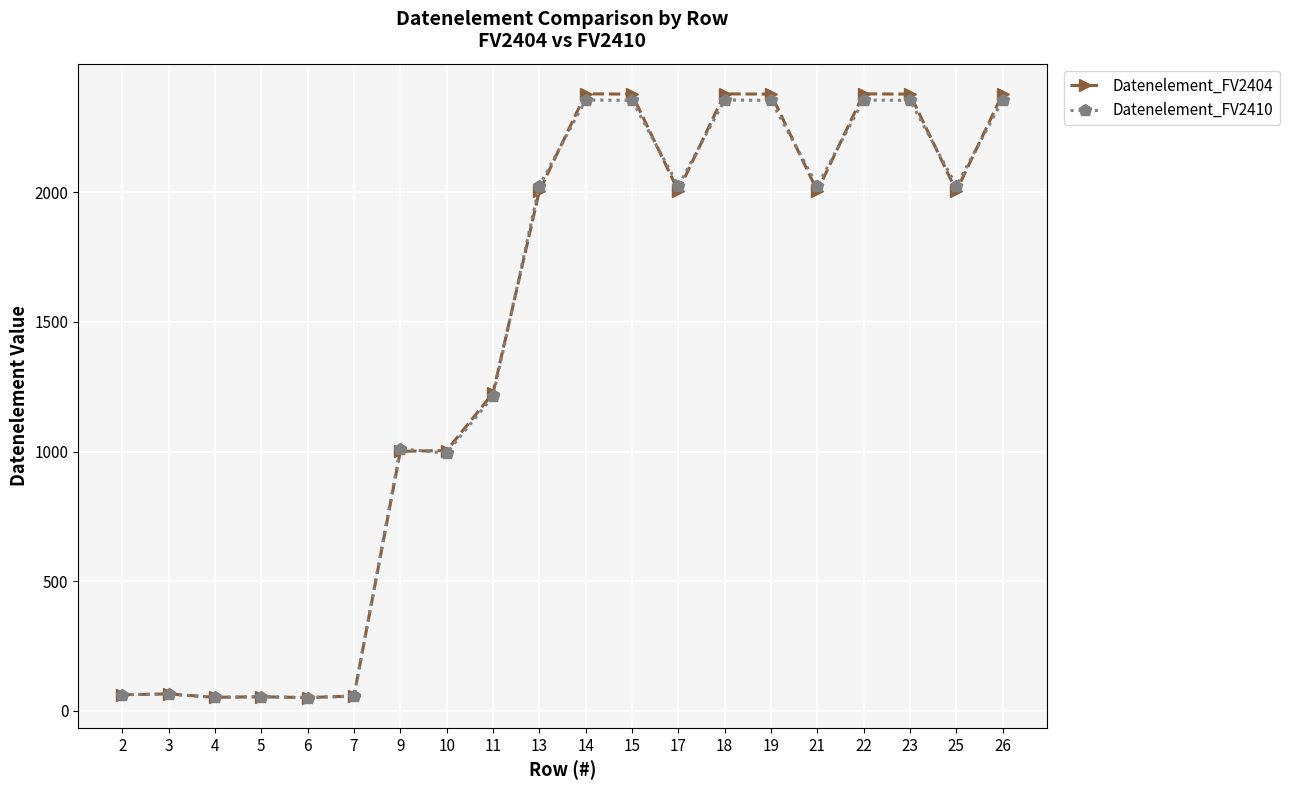

The Datenelement_FV2410 series shows 3548.7 at 14. True or false?

False